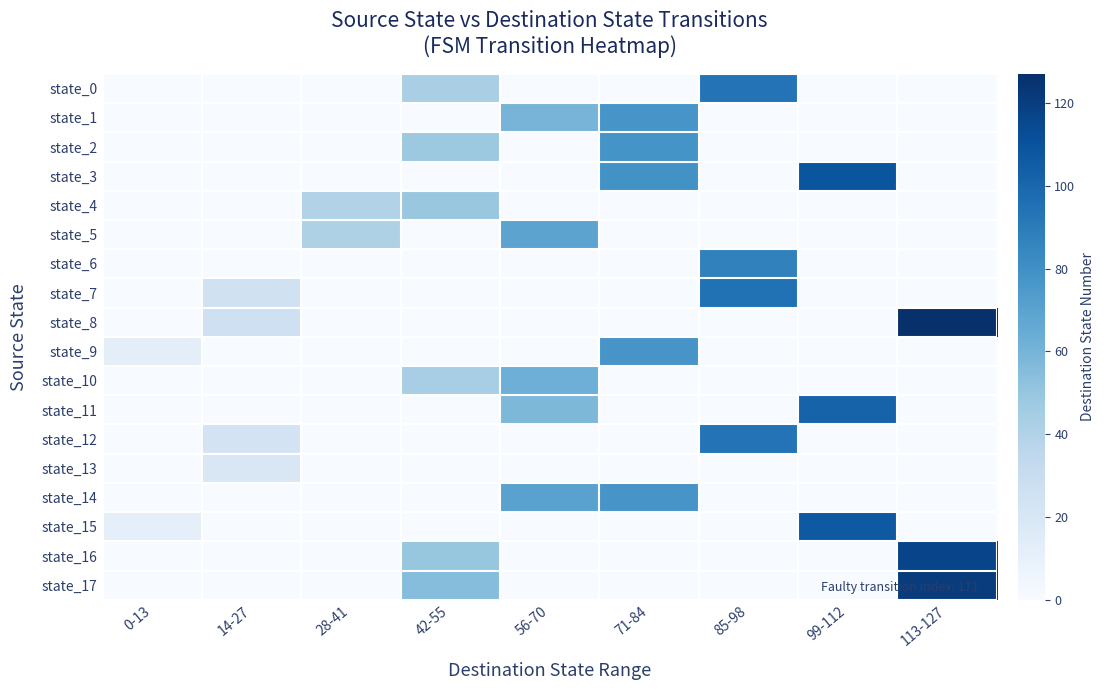

Which series has the largest range (max minus min)?

state_8